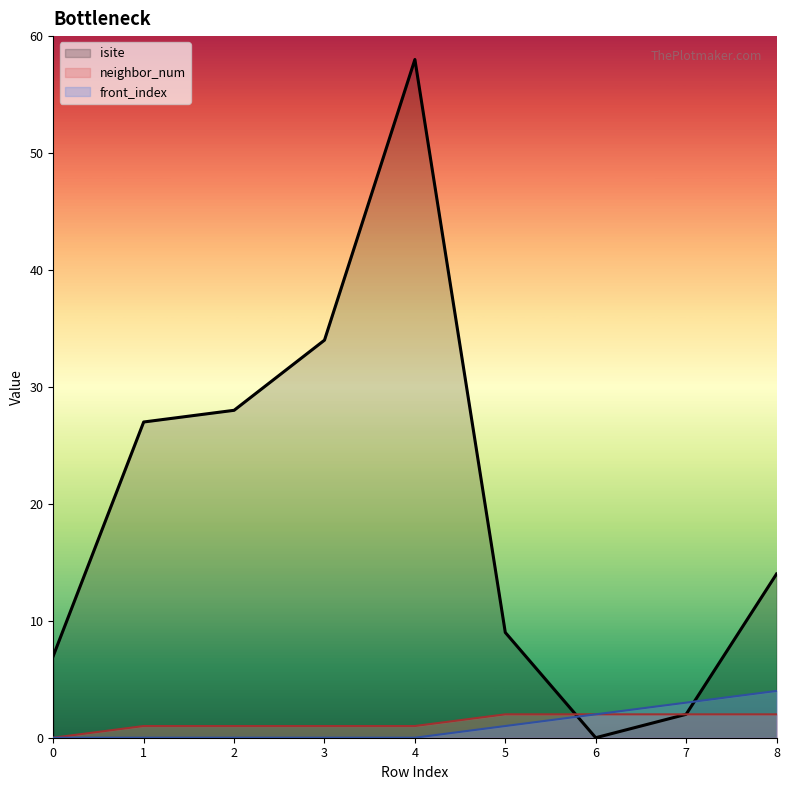

Reading left to right, list all the values displayed in this chart.

isite: 0=7	1=27	2=28	3=34	4=58	5=9	6=0	7=2	8=14
neighbor_num: 0=0	1=1	2=1	3=1	4=1	5=2	6=2	7=2	8=2
front_index: 0=0	1=0	2=0	3=0	4=0	5=1	6=2	7=3	8=4